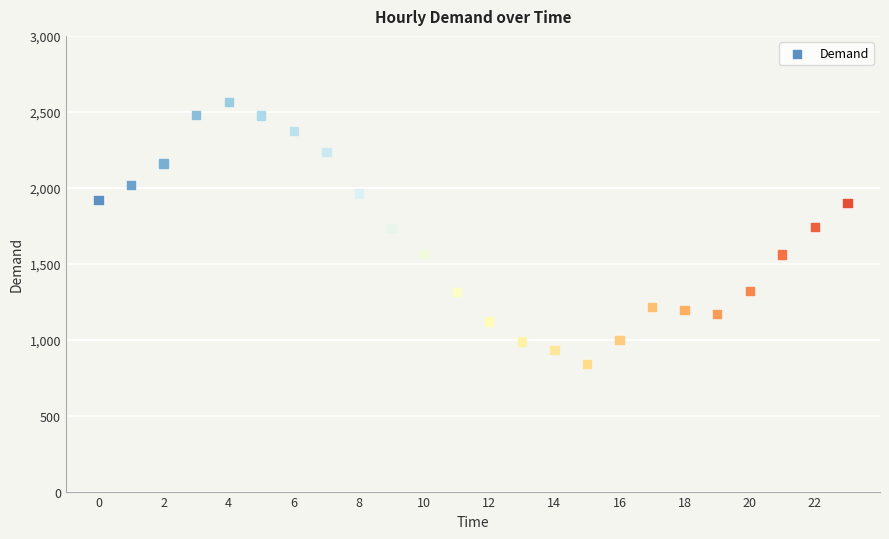

What is the range of Y values (max minus min)?

1727